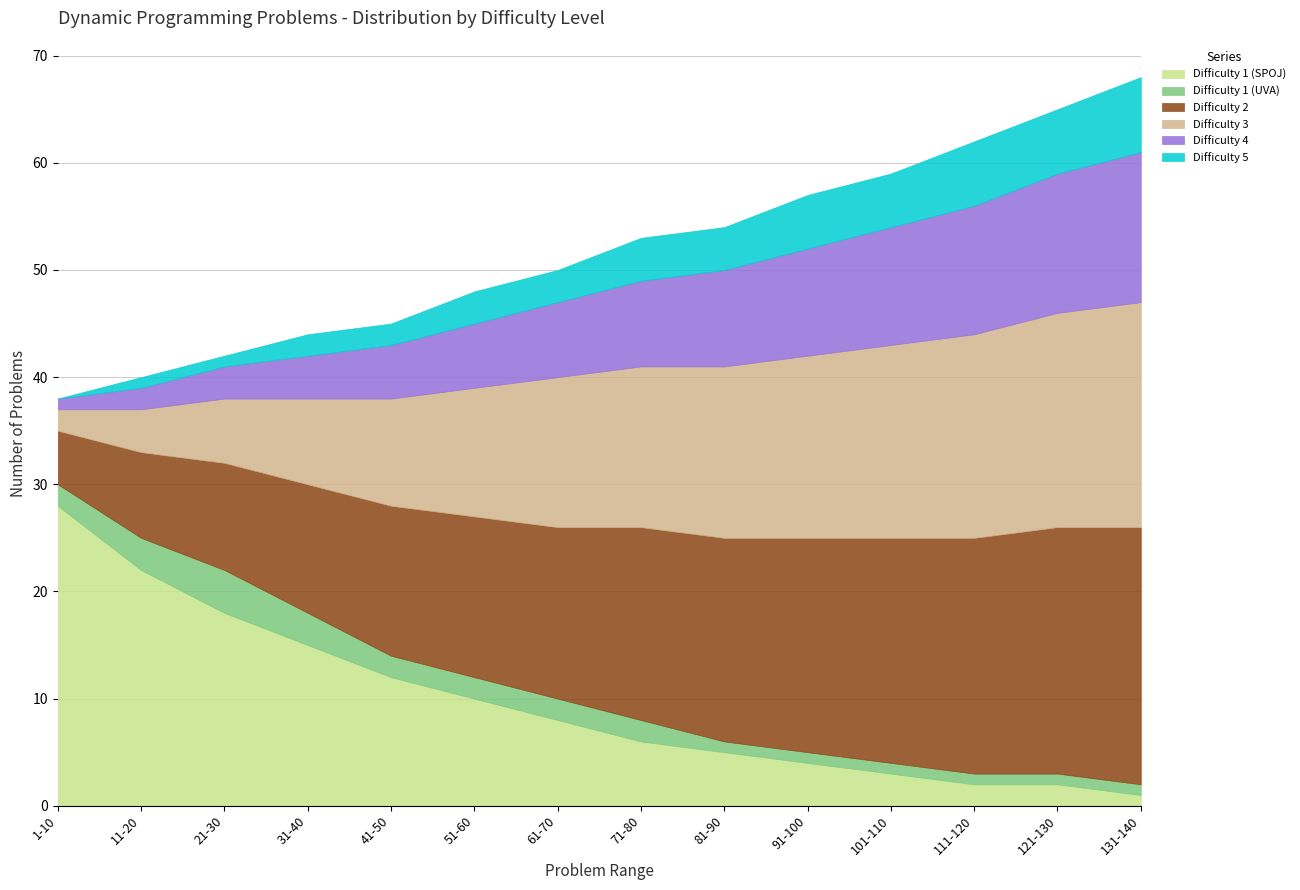

True or false: Difficulty 3 has a value of 27 at 81-90.

False